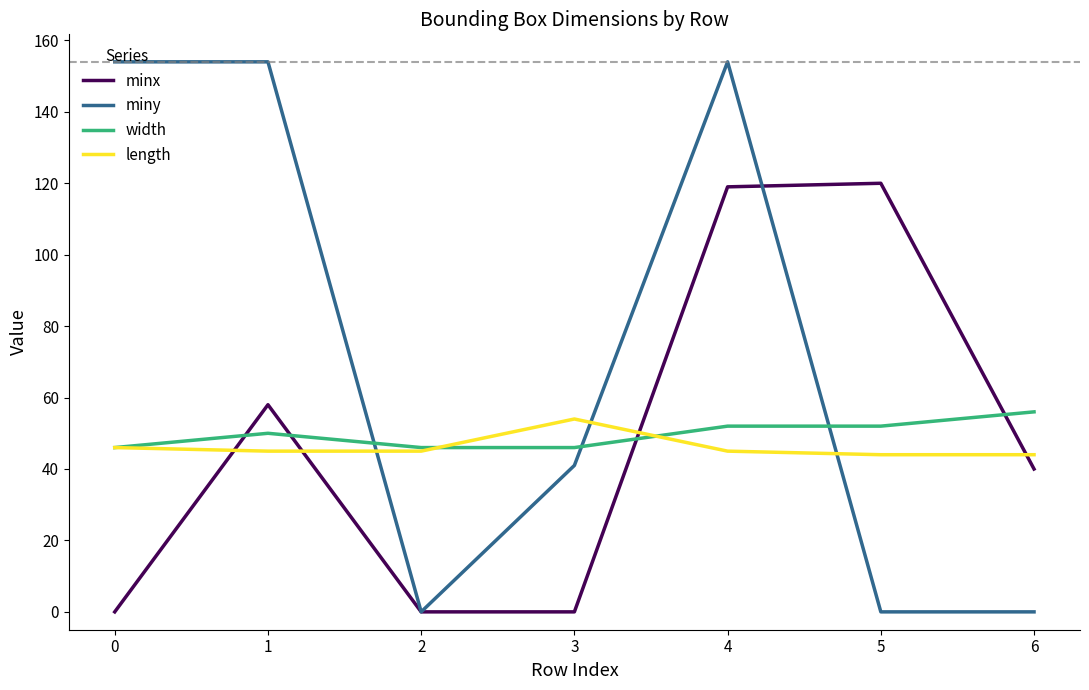

Where is minx nearest to the value 60?

1